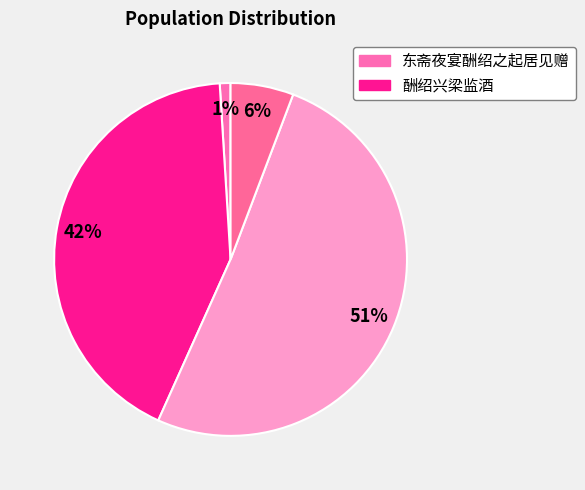

How many segments does this pie chart have?

4